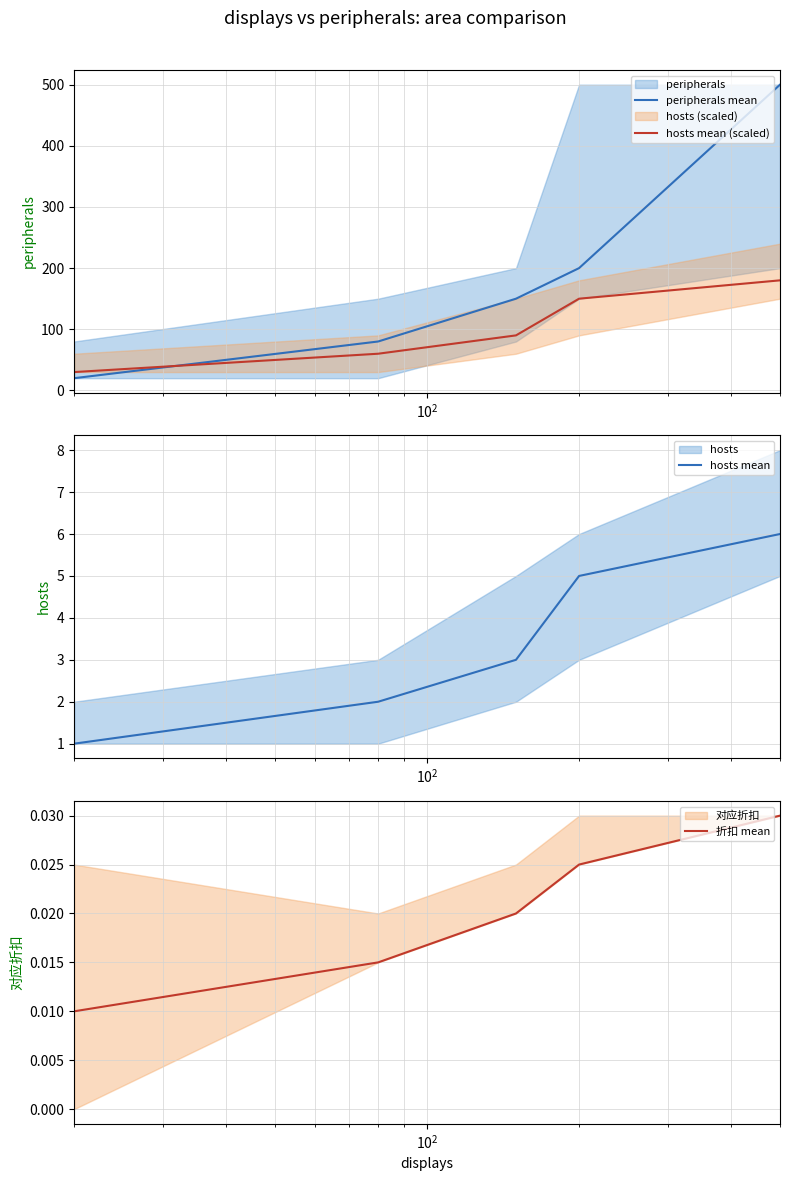

What is the lowest value of the hosts mean (scaled) series?

30